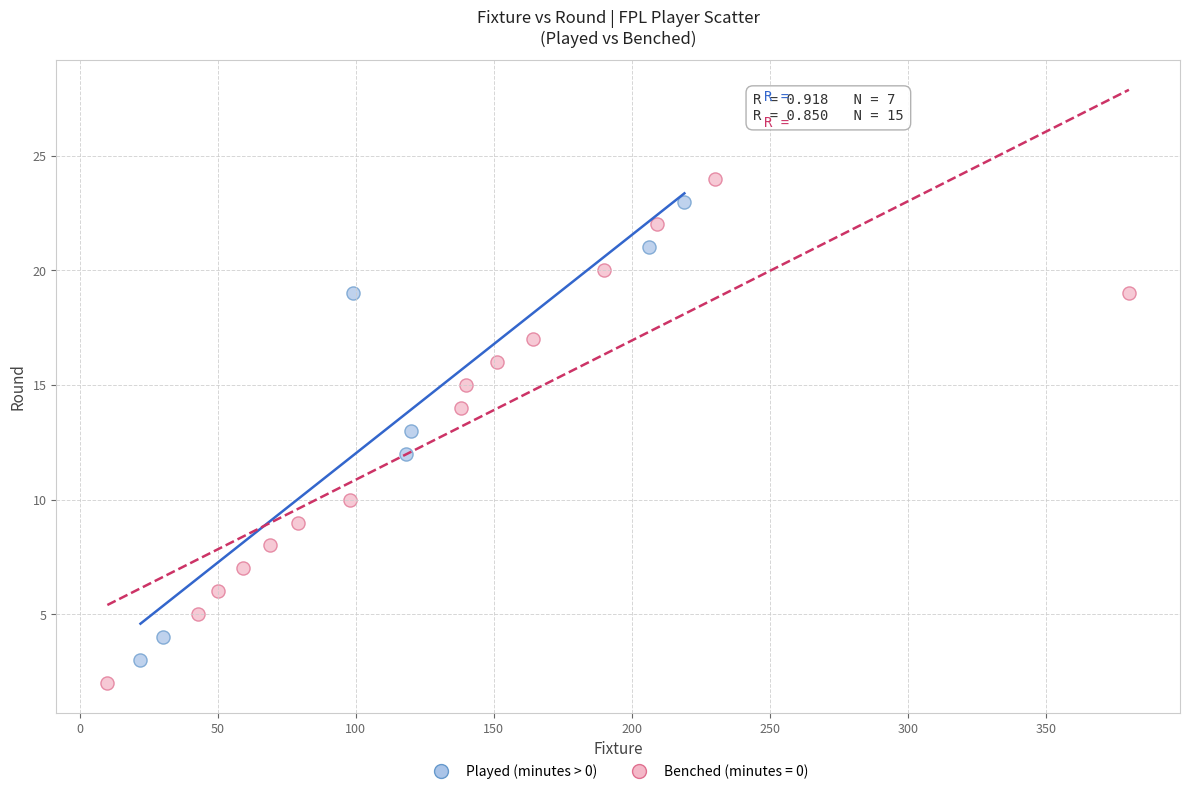

Which series has the largest Y range (max minus min)?

Benched (minutes = 0)